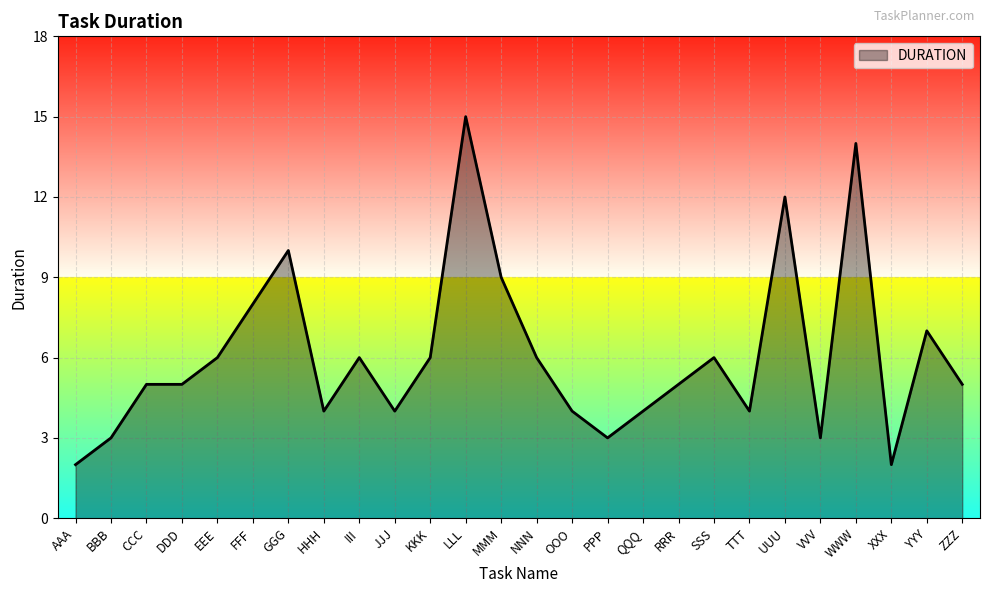

Reading left to right, extract all data points from this chart.

2	3	5	5	6	8	10	4	6	4	6	15	9	6	4	3	4	5	6	4	12	3	14	2	7	5